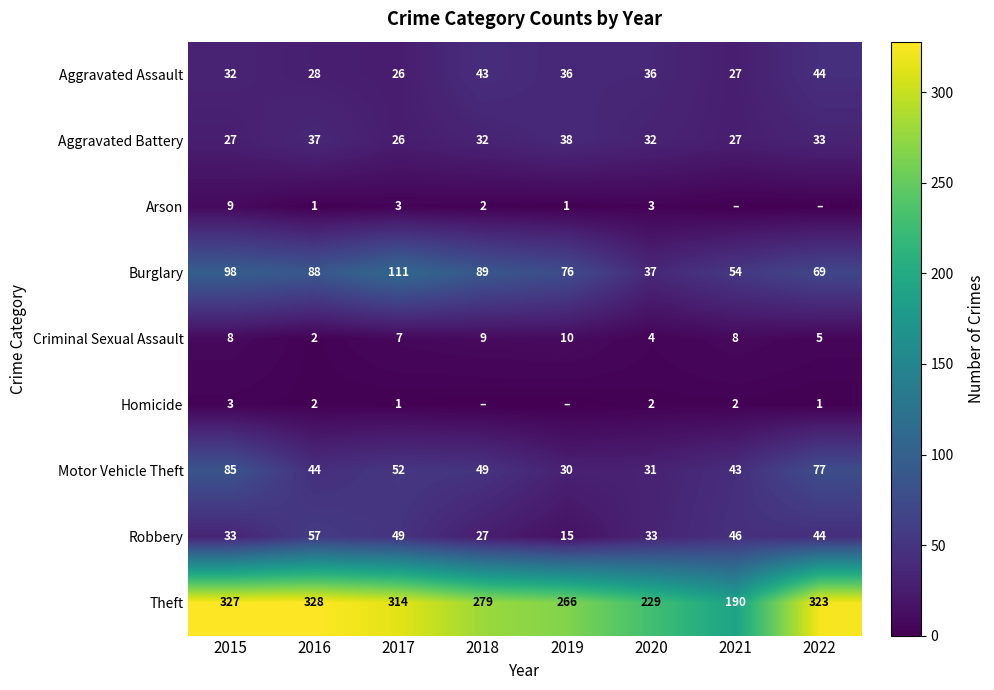

Which has a higher value, 2015 or 2021?

2015